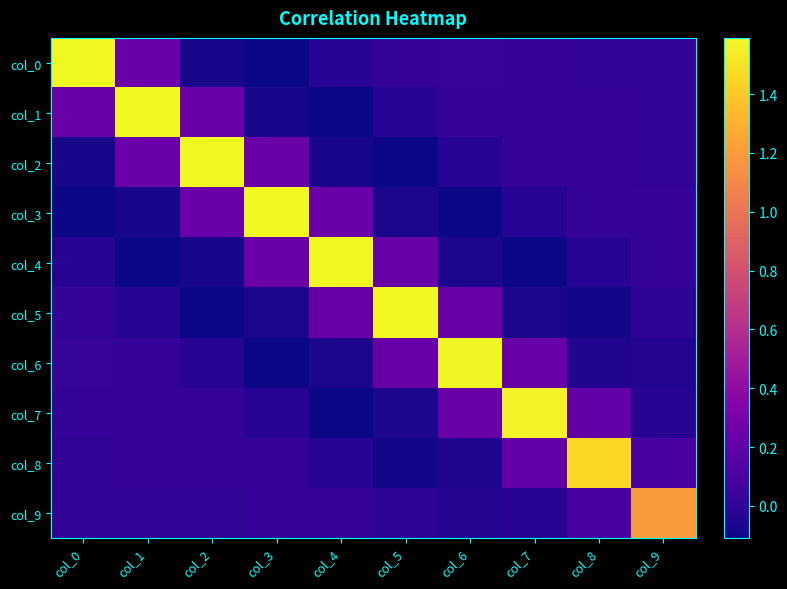

Which has a higher value, col_0 or col_6?

col_0